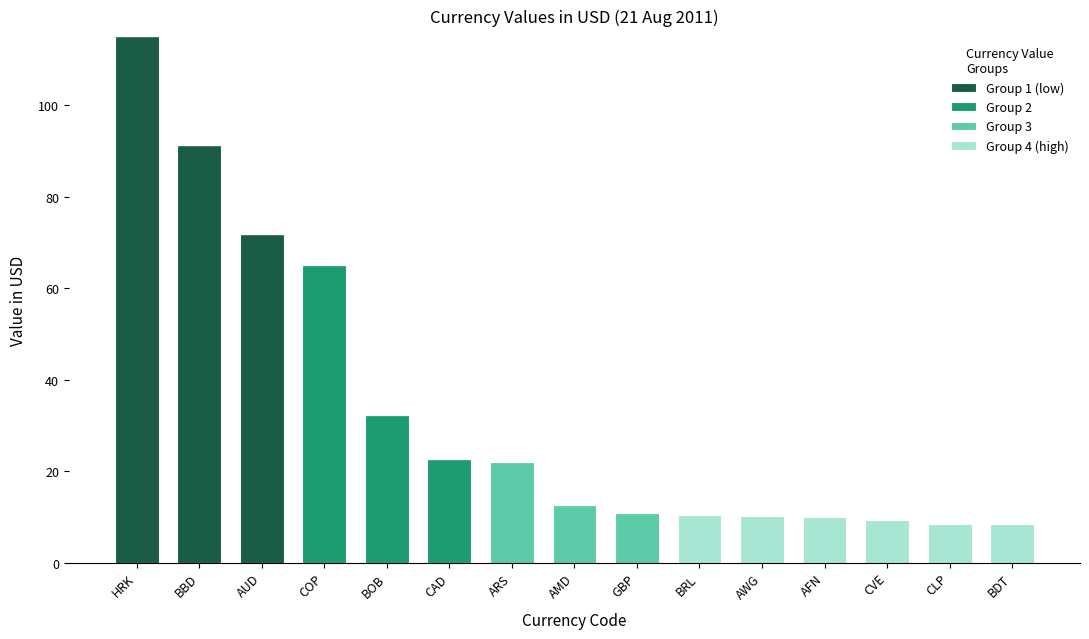

How many distinct data groups are displayed?

4